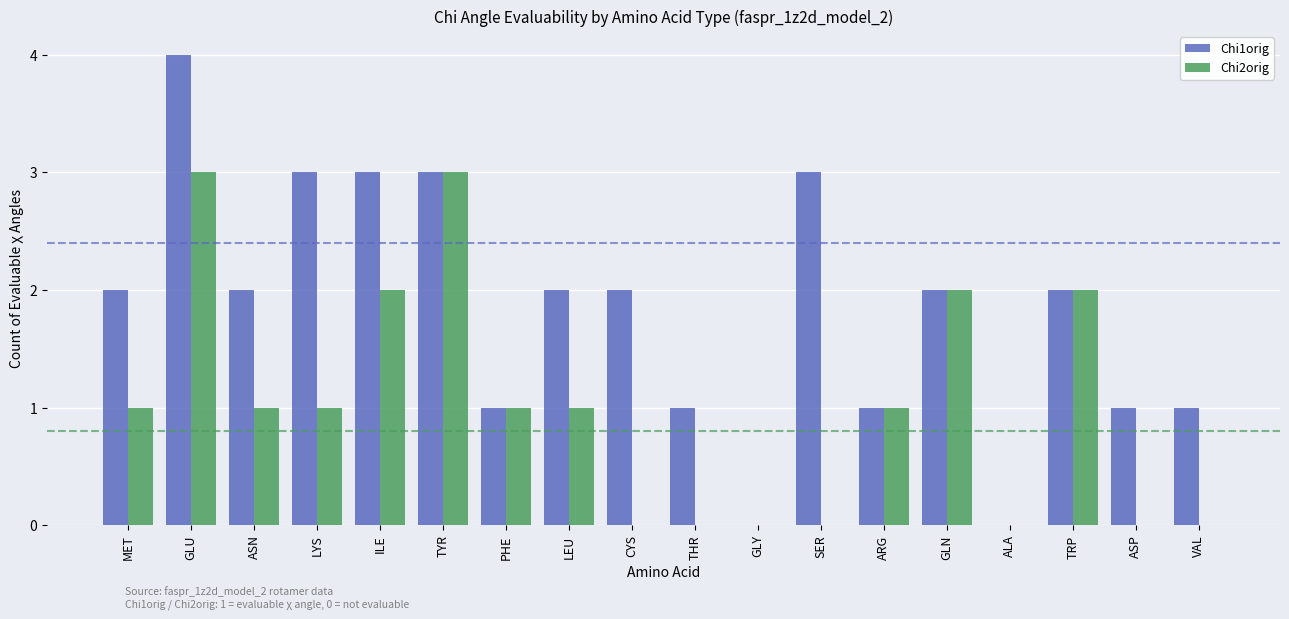

What is the total value across all series at GLU?

7